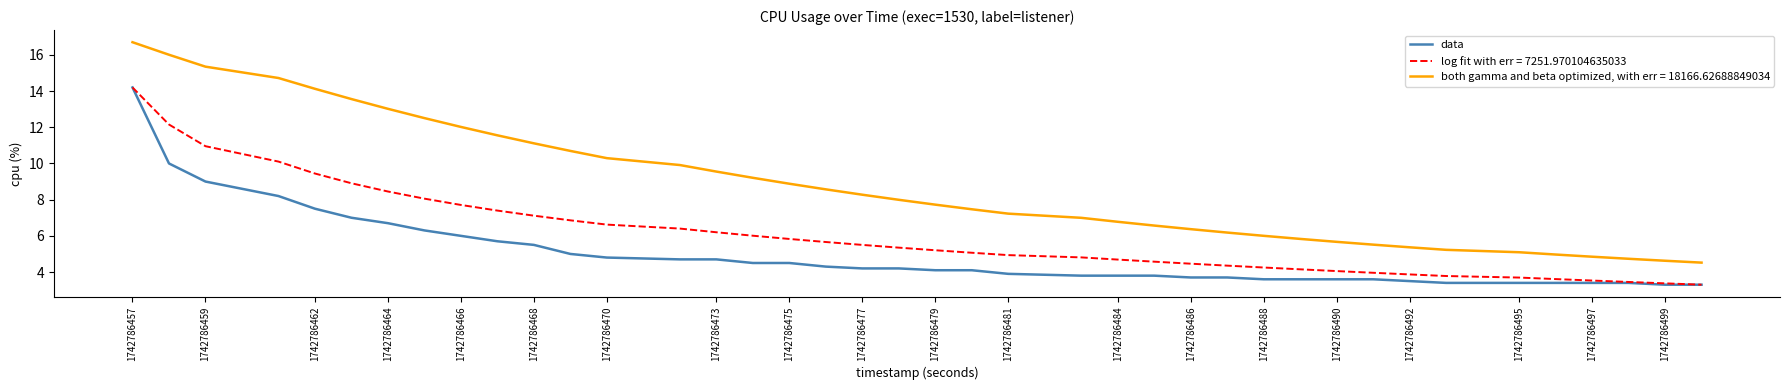

What is the maximum value for log fit with err = 7251.970104635033?

14.2